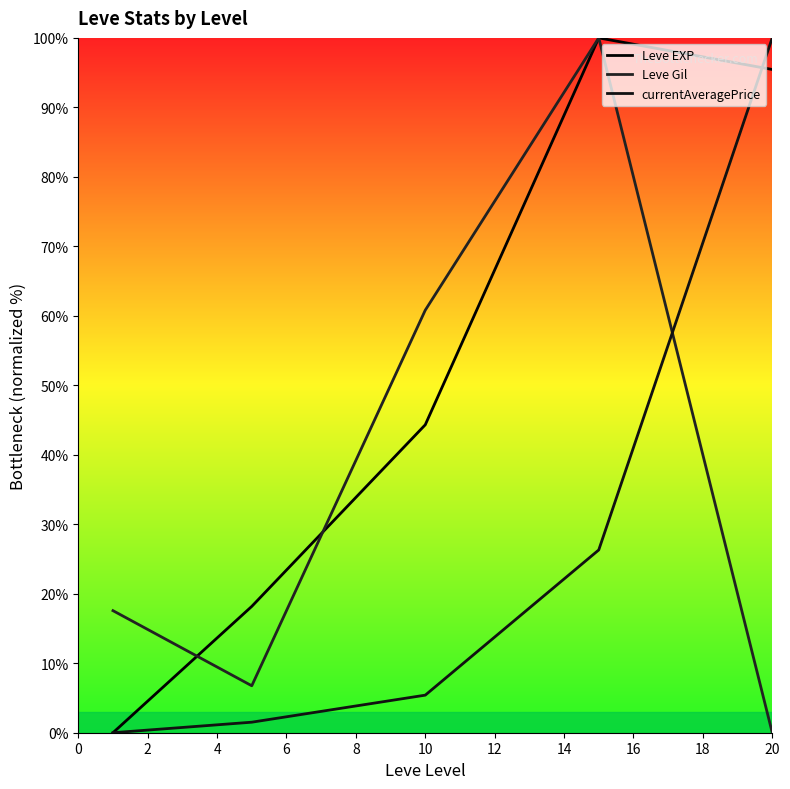

How many values in the Leve EXP series exceed 44?

3